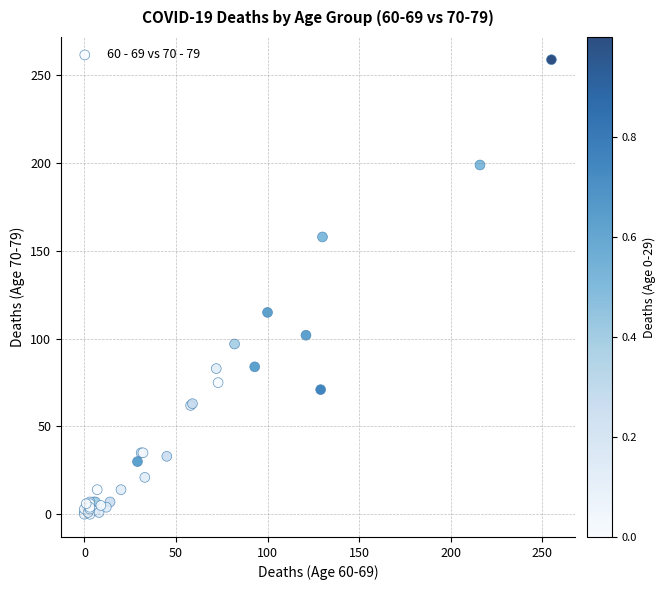

What Y value in the scatter plot is closest to 129?

115